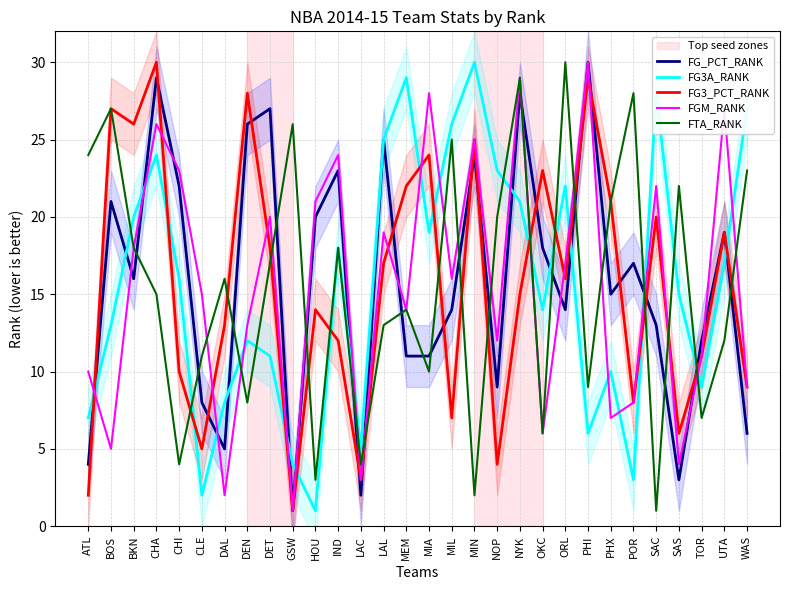

List the series in order of their peak value, highest first.

FG_PCT_RANK, FG3A_RANK, FG3_PCT_RANK, FGM_RANK, FTA_RANK